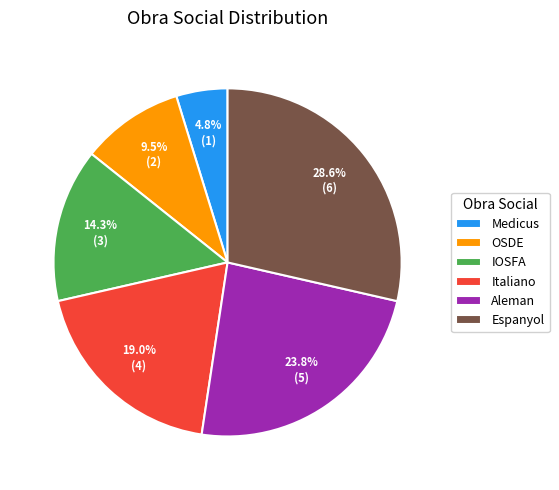

To the nearest percent, what percentage of the pie is Medicus?

5%